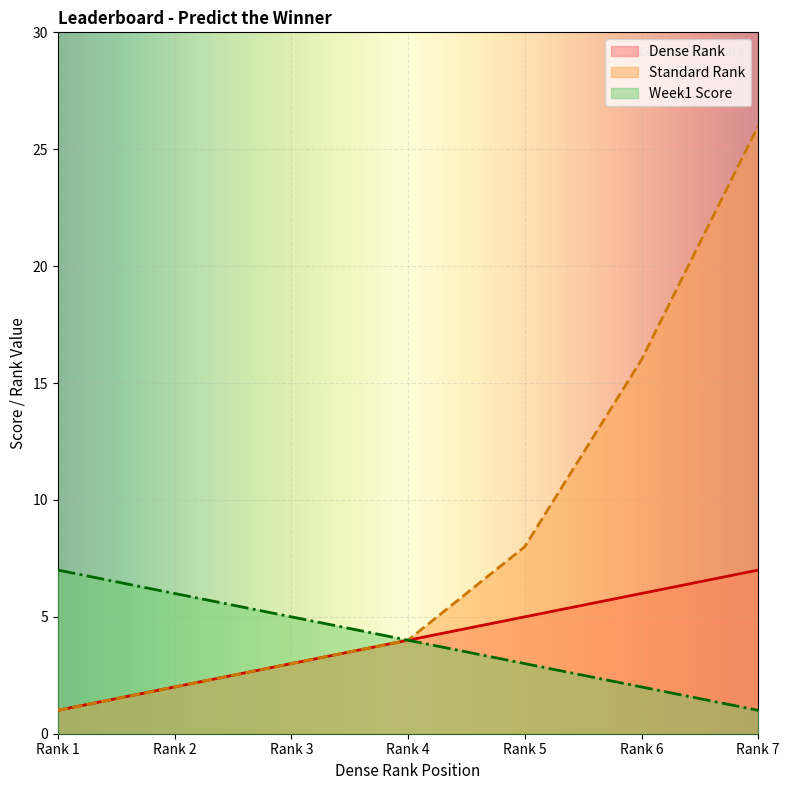

How many data points does each series have?

7